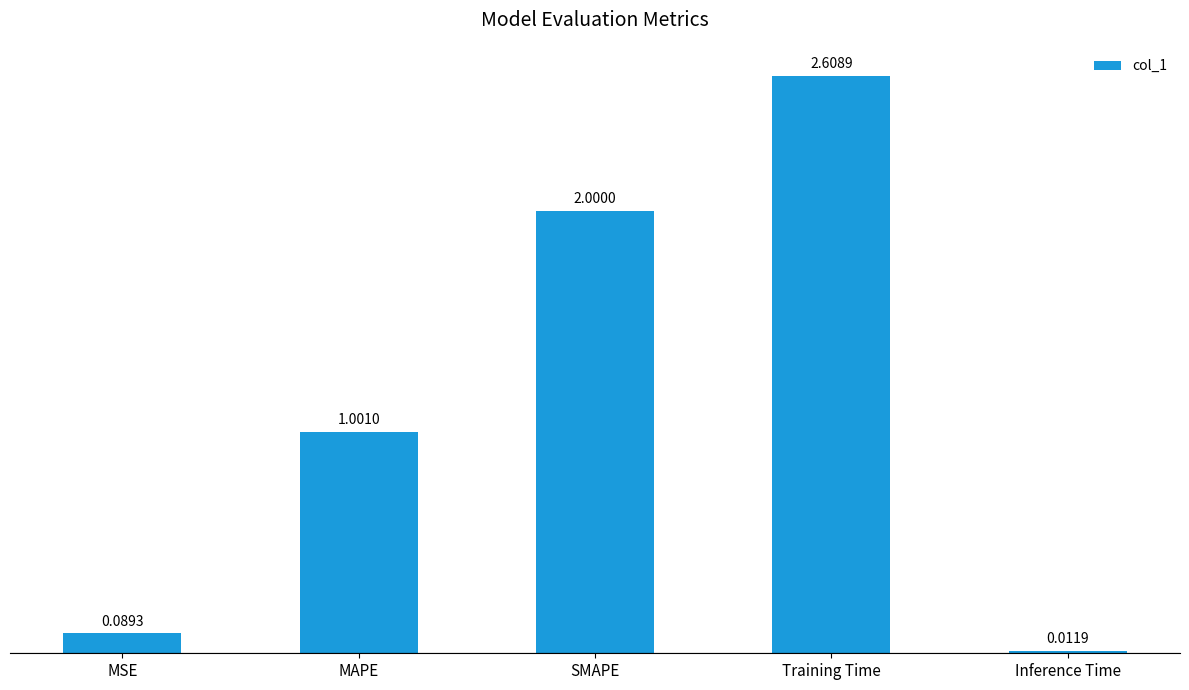

Does the chart contain any negative values?

No